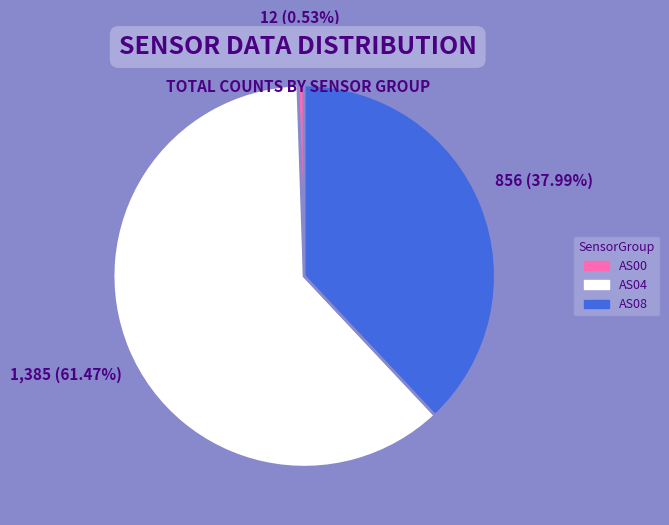

Which has a higher value, AS04 or AS00?

AS04